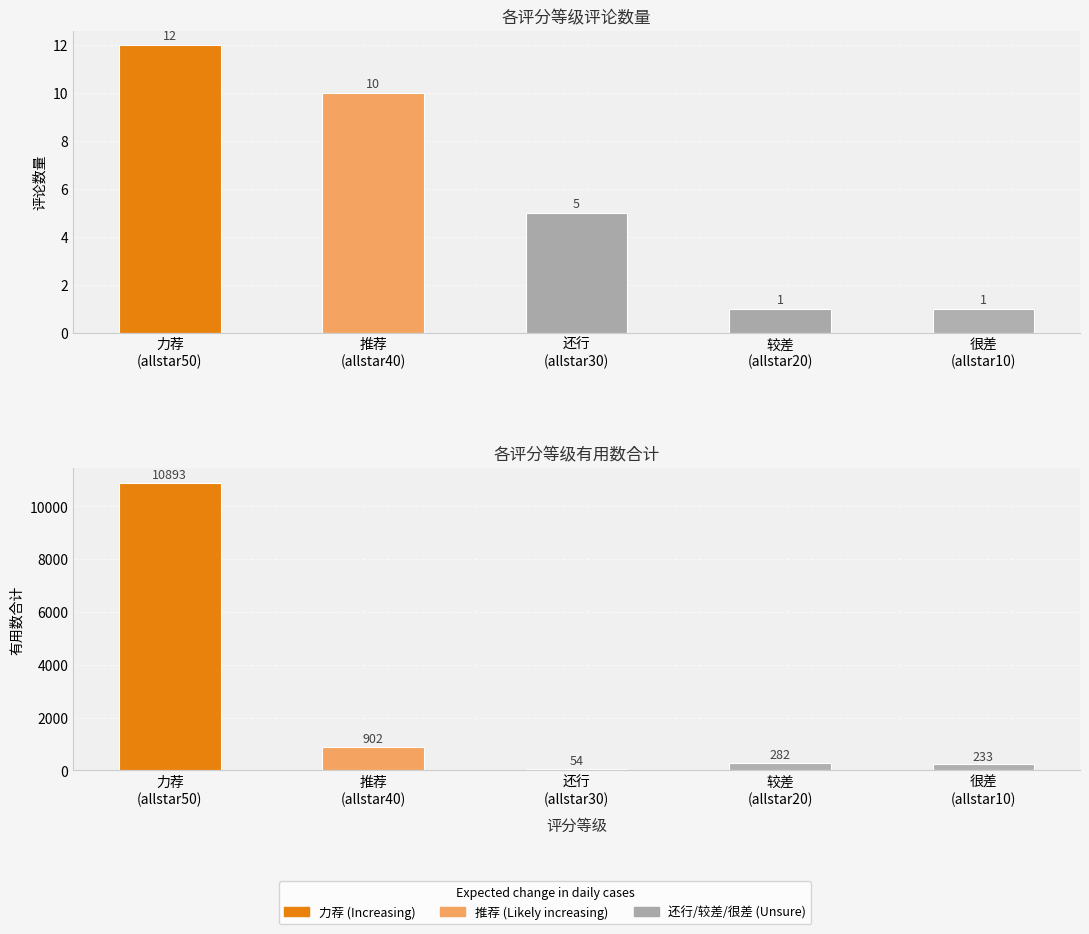

List the series in order of their overall mean, lowest first.

评论数量, 有用数合计